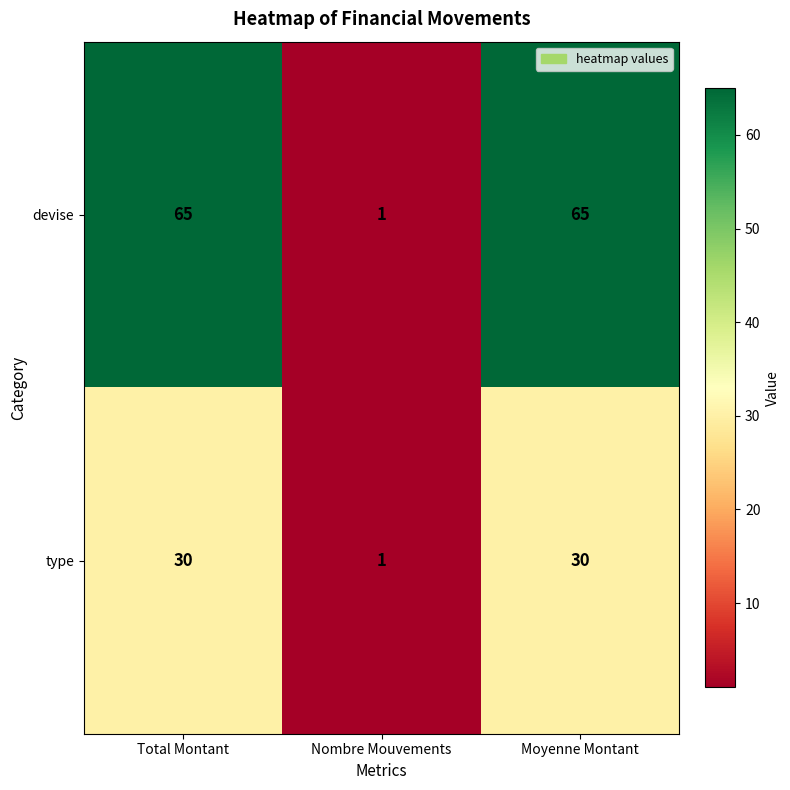

The value of type at Moyenne Montant is 30. True or false?

True